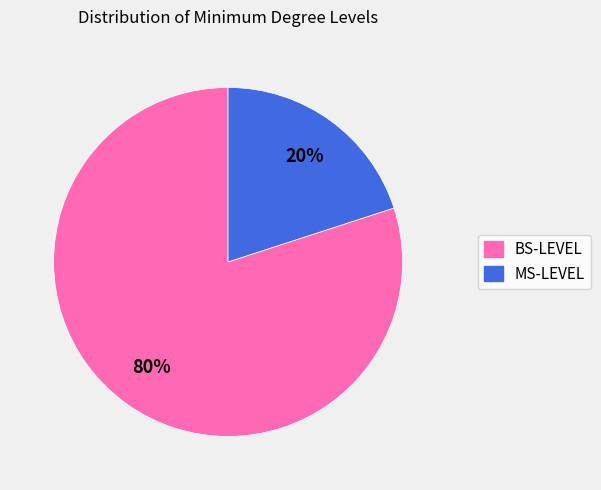

How many slices are in this pie chart?

2